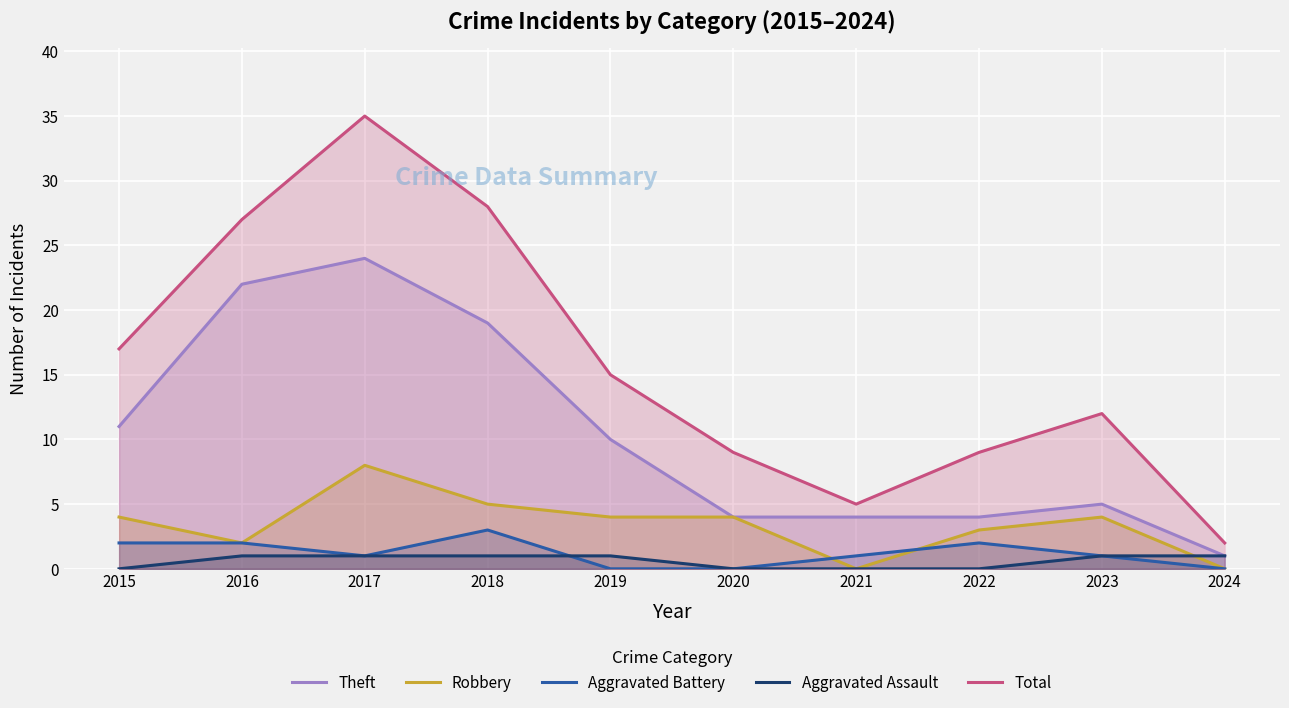

Is it true that Theft equals 4 at 2019?

False